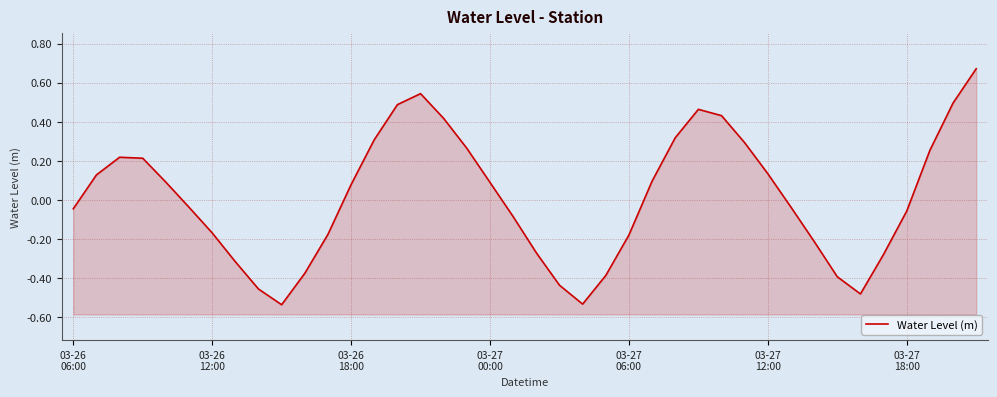

What position from the left is 03-26
06:00?

1